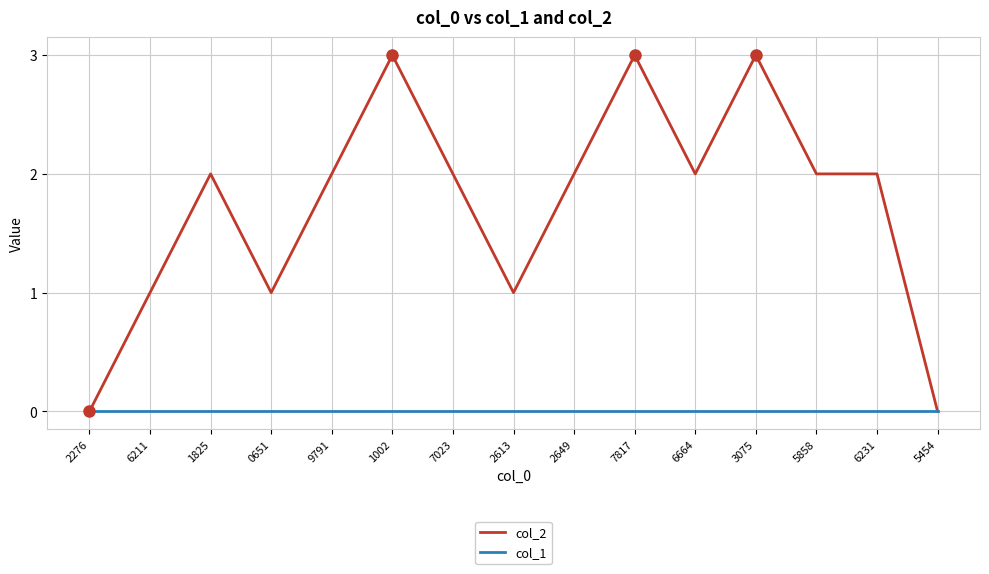

List the series in order of their overall mean, lowest first.

col_1, col_2